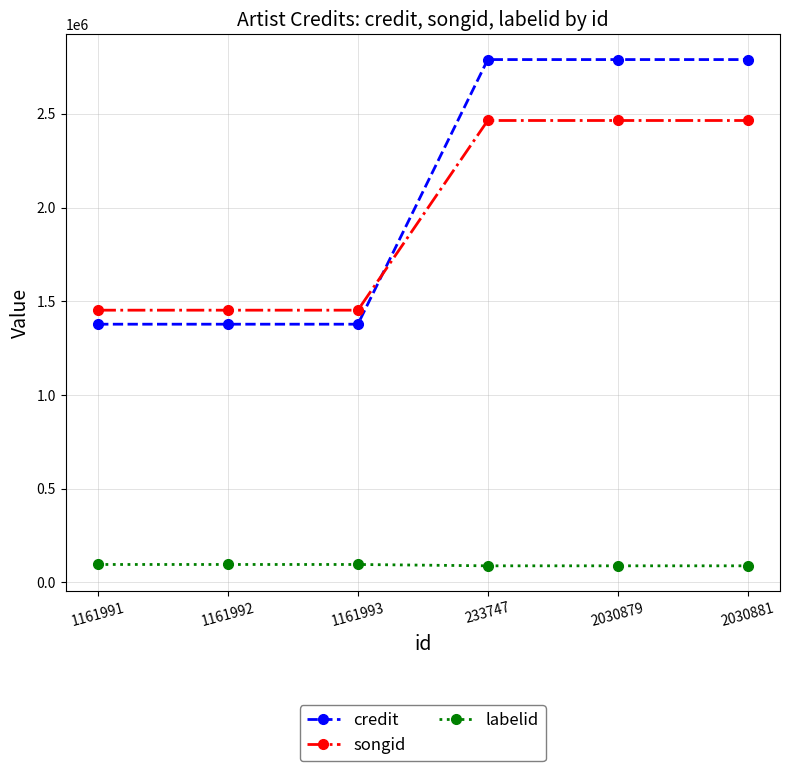

At how many categories does at least one series exceed 1523923?

3